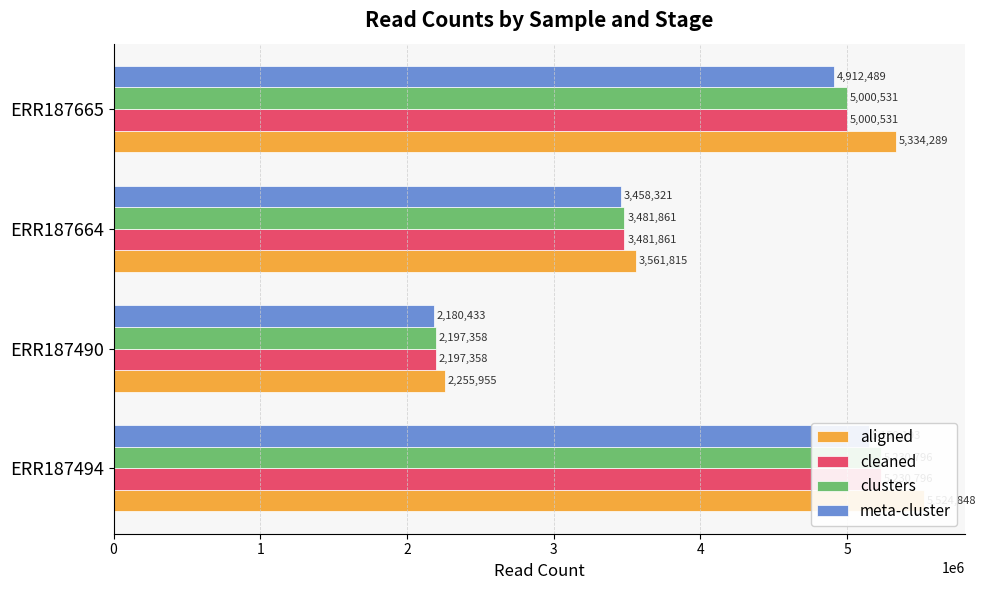

Rank the series at ERR187664 from lowest to highest value.

meta-cluster, cleaned, clusters, aligned